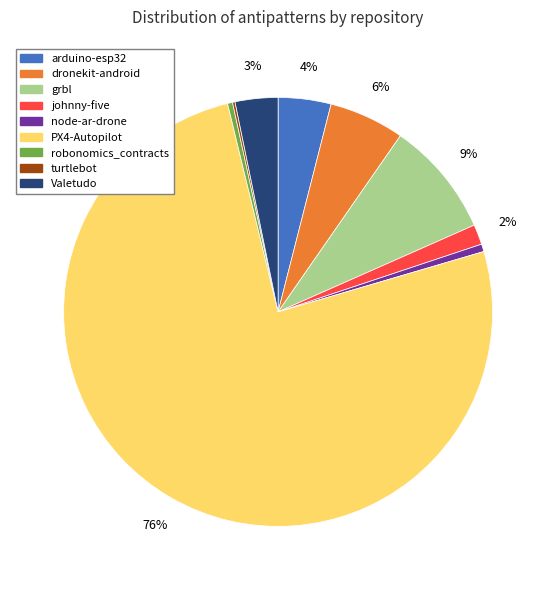

Which slice is the largest?

PX4-Autopilot